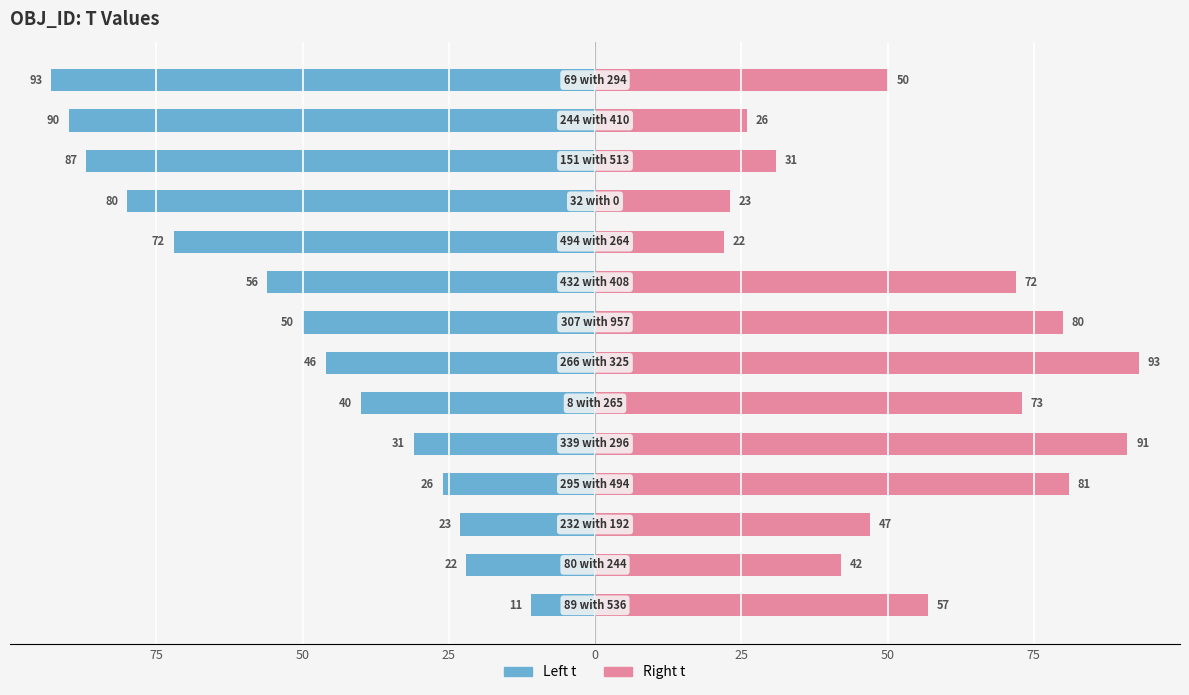

What is the value of the Right t bar at the 1st from the left?

57